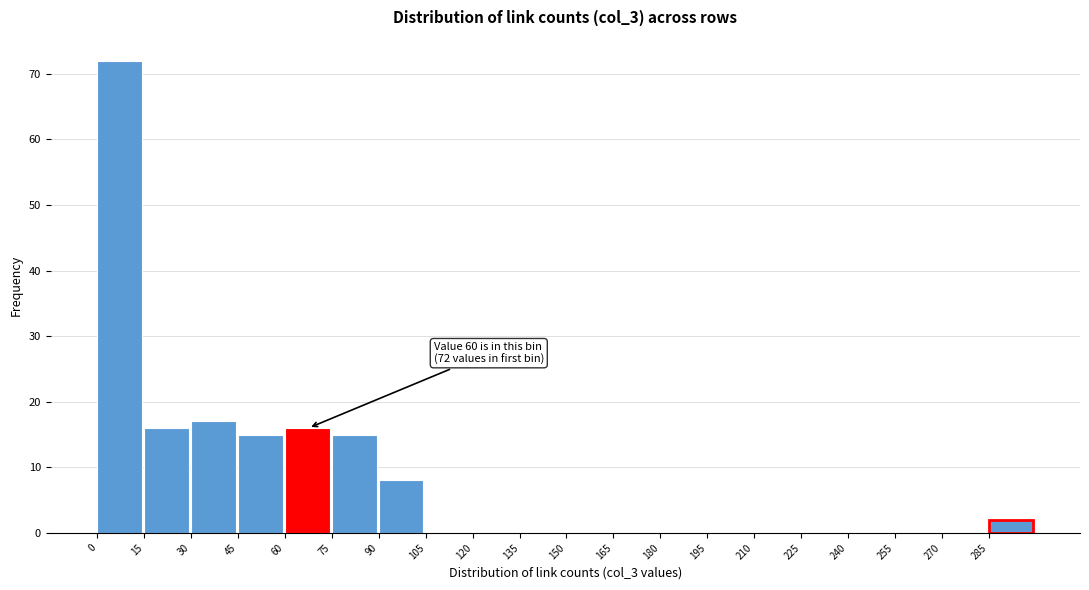

Which range on the x-axis has the tallest bar?

0 to 15